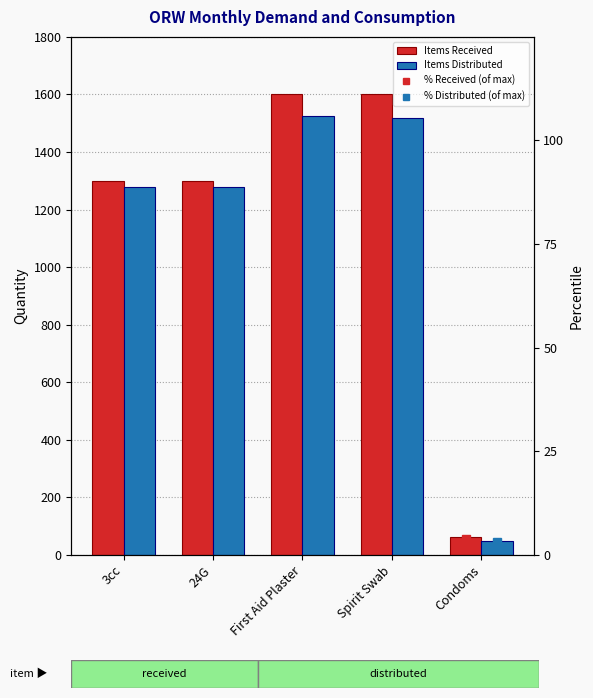

Reading left to right, list all the values displayed in this chart.

Items Received: 1300.0	1300.0	1600.0	1600.0	60.0
Items Distributed: 1279.0	1279.0	1525.0	1517.0	49.0
% Received (of max): 81.2	81.2	100.0	100.0	3.8
% Distributed (of max): 79.9	79.9	95.3	94.8	3.1